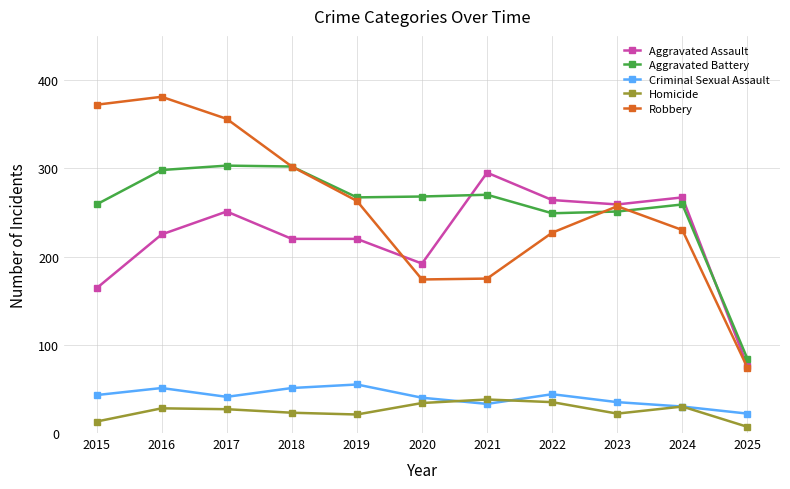

Where is the first local maximum for Aggravated Assault?

2017